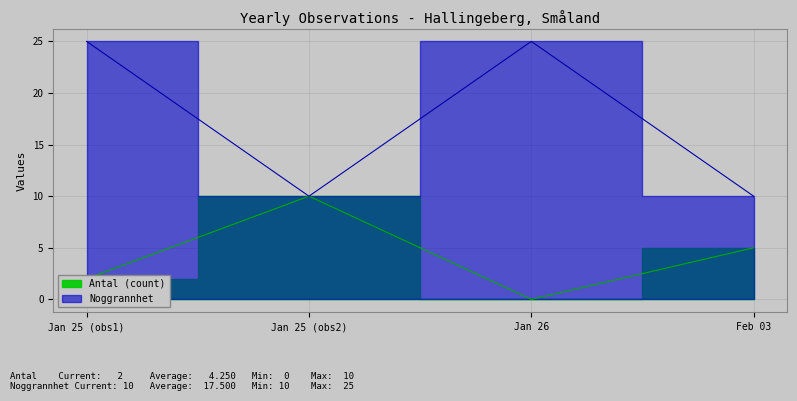

Which category has the lowest value across all series?

Jan 26